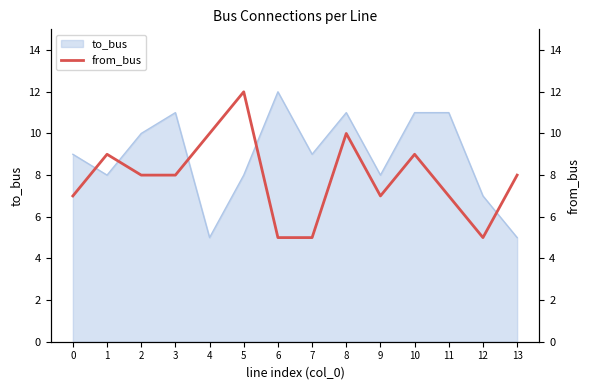

How many lines are shown in the chart?

1